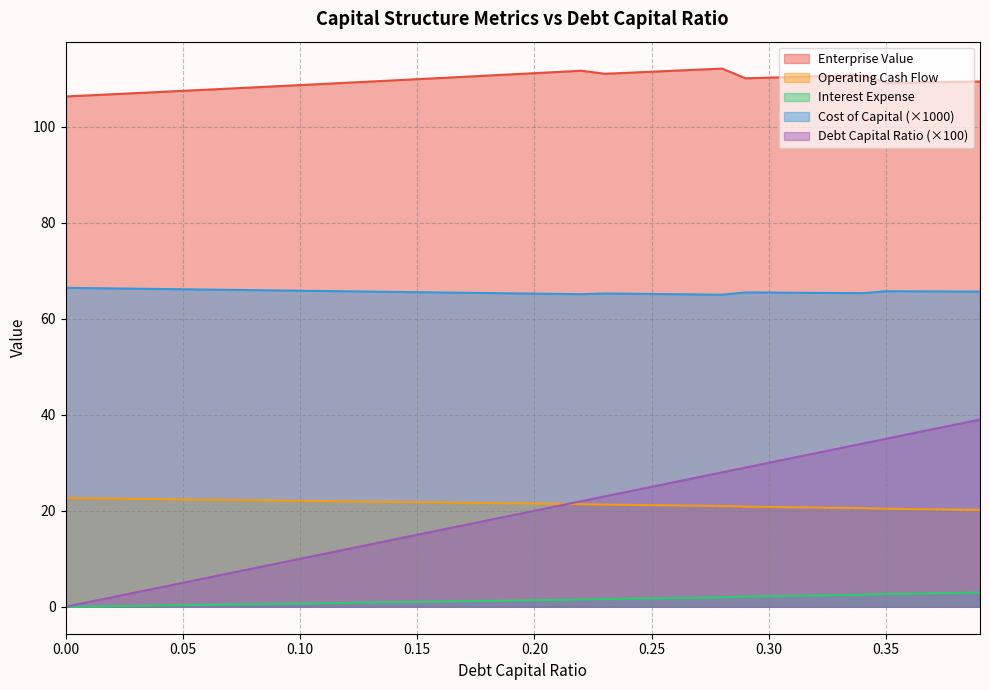

True or false: interest_expense and debt_capital cross at least once.

False